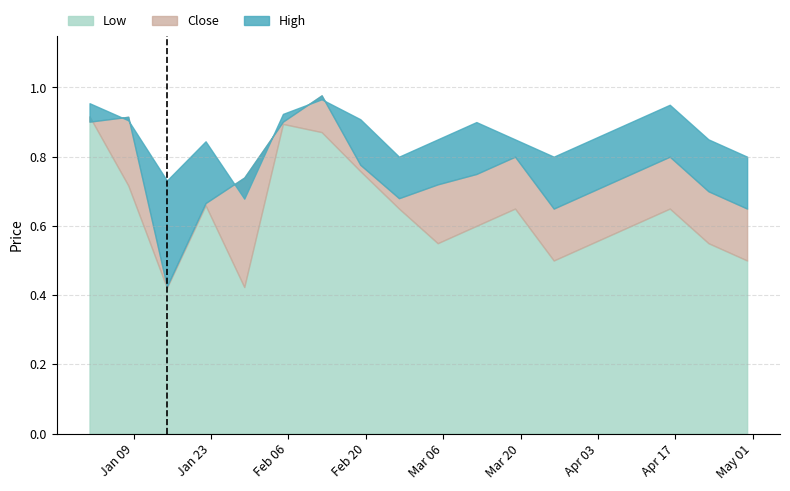

What is the label of the 12th point from the right?

2023-02-12